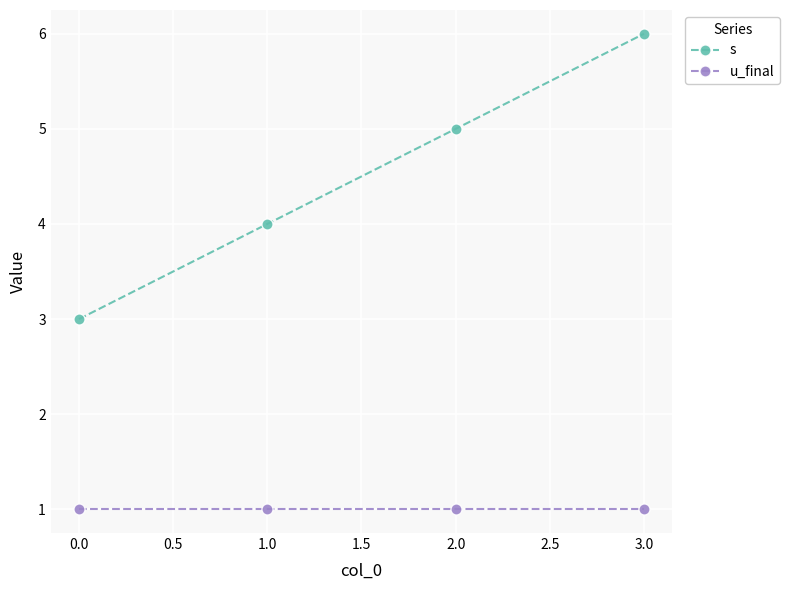

Which series changed the most between 1.0 and 2.0?

s